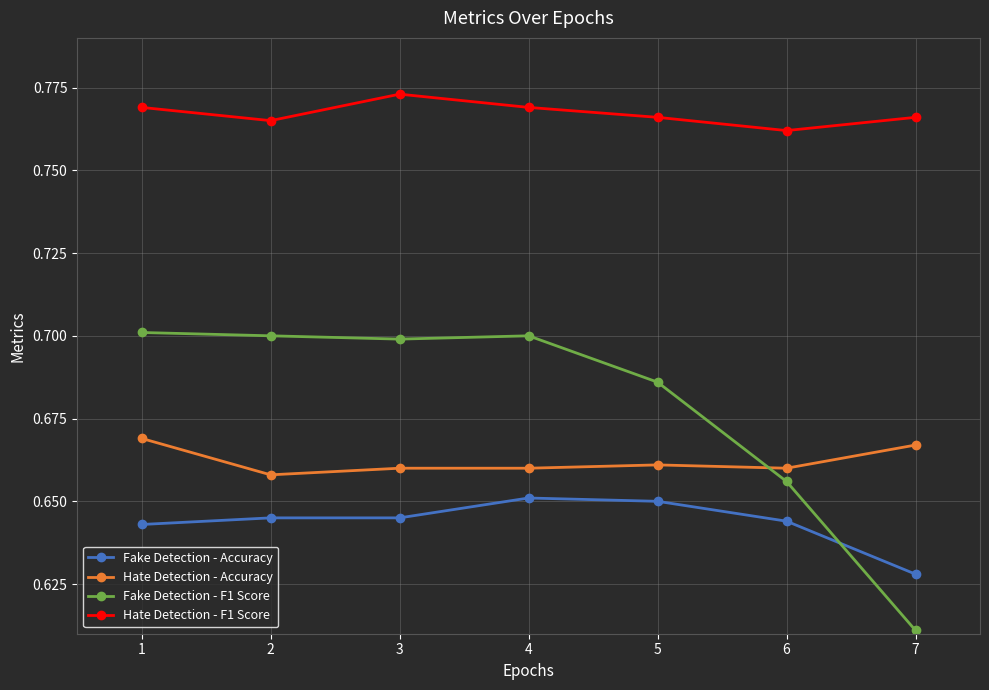

True or false: Fake Detection - Accuracy and Hate Detection - Accuracy intersect in this chart.

False